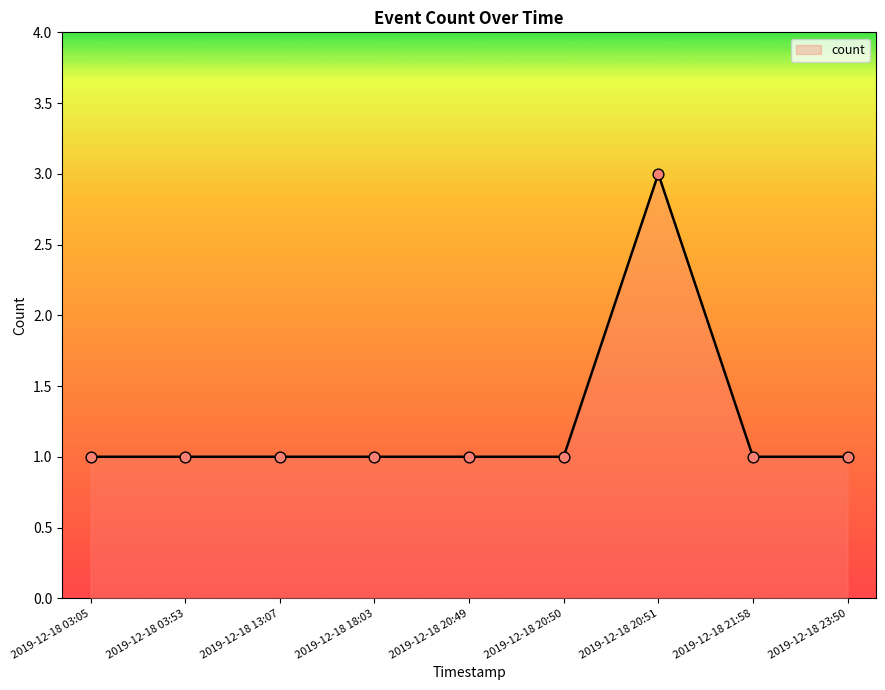

What is the change in value from 2019-12-18 13:07 to 2019-12-18 20:51?

+2